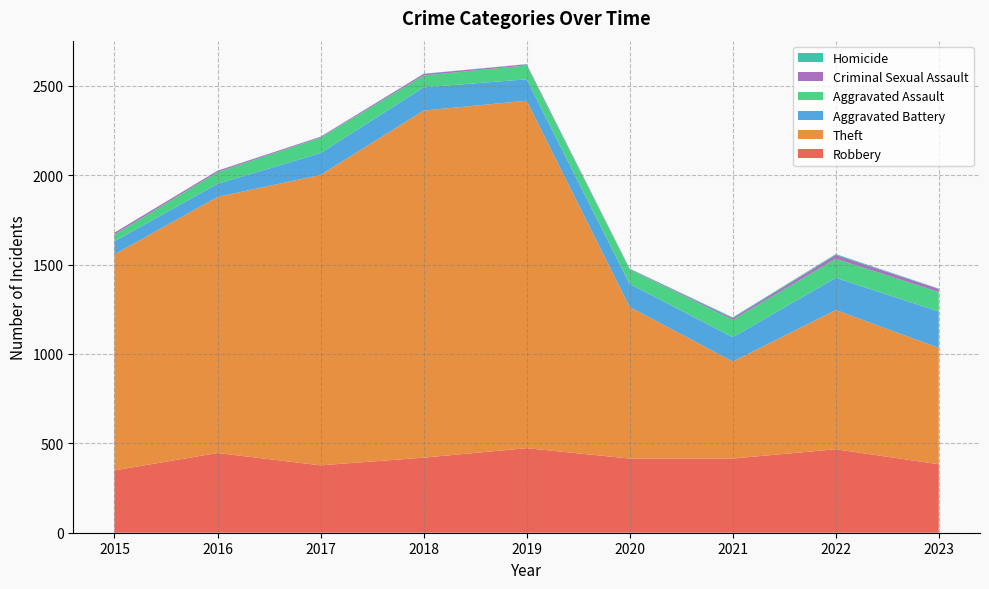

Reading left to right, what are all the values shown in this chart?

Robbery: 2015=349	2016=446	2017=377	2018=420	2019=473	2020=415	2021=415	2022=467	2023=383
Theft: 2015=1209	2016=1433	2017=1625	2018=1942	2019=1944	2020=848	2021=543	2022=779	2023=651
Aggravated Battery: 2015=73	2016=73	2017=122	2018=130	2019=120	2020=129	2021=136	2022=180	2023=204
Aggravated Assault: 2015=37	2016=65	2017=86	2018=66	2019=78	2020=81	2021=97	2022=107	2023=109
Criminal Sexual Assault: 2015=11	2016=8	2017=5	2018=9	2019=6	2020=3	2021=10	2022=21	2023=17
Homicide: 2015=0	2016=1	2017=1	2018=1	2019=1	2020=2	2021=4	2022=5	2023=2